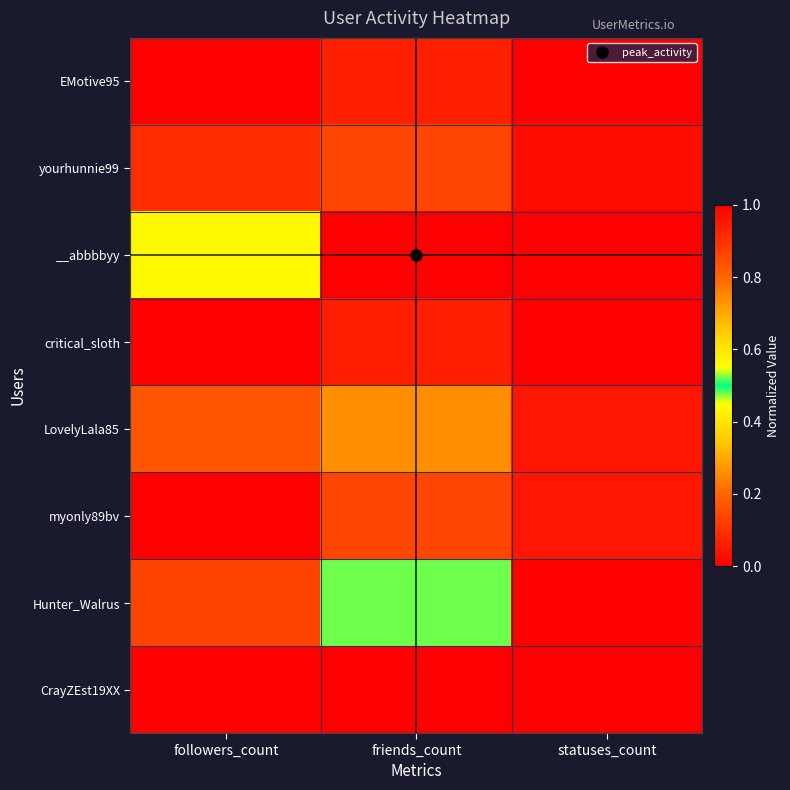

Reading right to left, what are all the values shown in this chart?

EMotive95: statuses_count=0.0	friends_count=0.1	followers_count=0.0
yourhunnie99: statuses_count=0.0	friends_count=0.9	followers_count=0.1
__abbbbyy: statuses_count=1.0	friends_count=1.0	followers_count=0.6
critical_sloth: statuses_count=0.0	friends_count=0.1	followers_count=0.0
LovelyLala85: statuses_count=0.0	friends_count=0.7	followers_count=0.2
myonly89bv: statuses_count=0.0	friends_count=0.9	followers_count=1.0
Hunter_Walrus: statuses_count=0.0	friends_count=0.5	followers_count=0.1
CrayZEst19XX: statuses_count=0.0	friends_count=0.0	followers_count=0.0